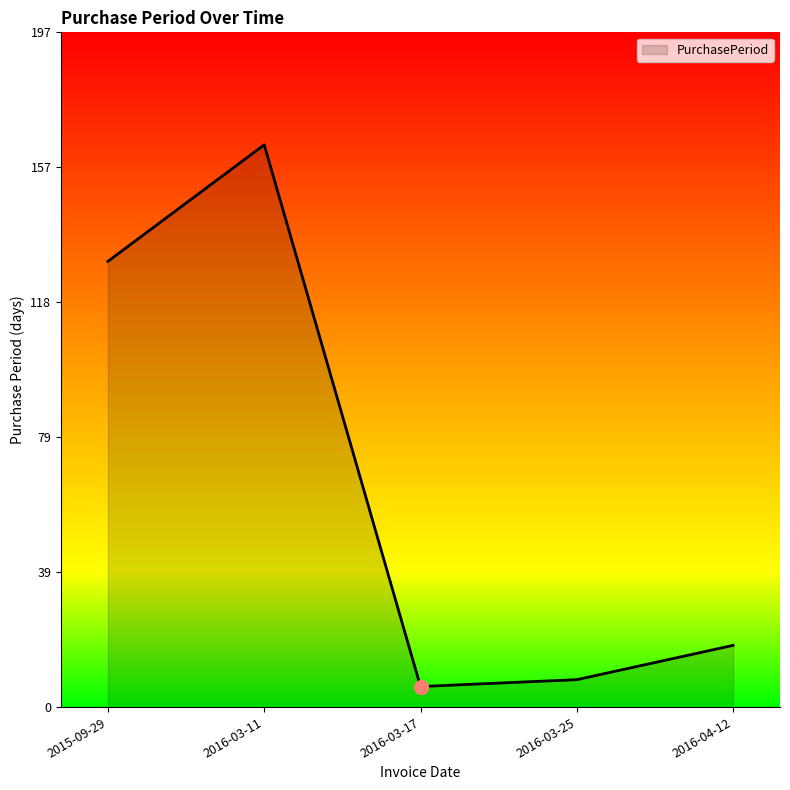

What is the smallest value displayed?

6